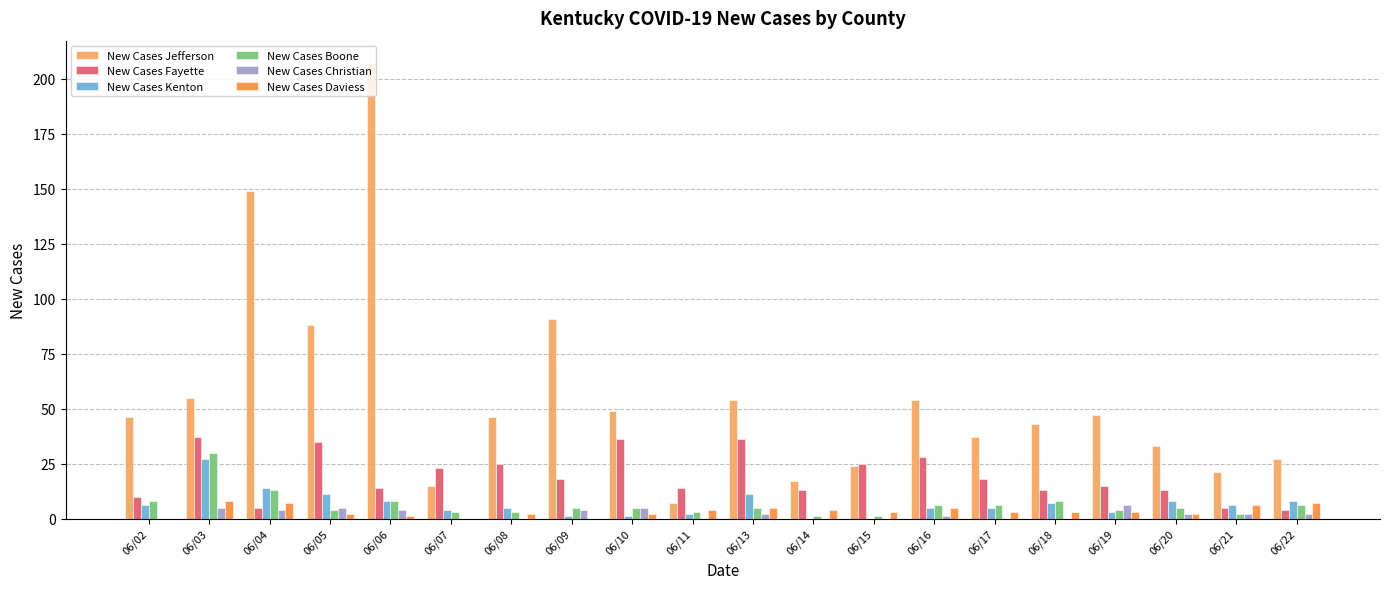

What is the average value of the New Cases Kenton series?

7